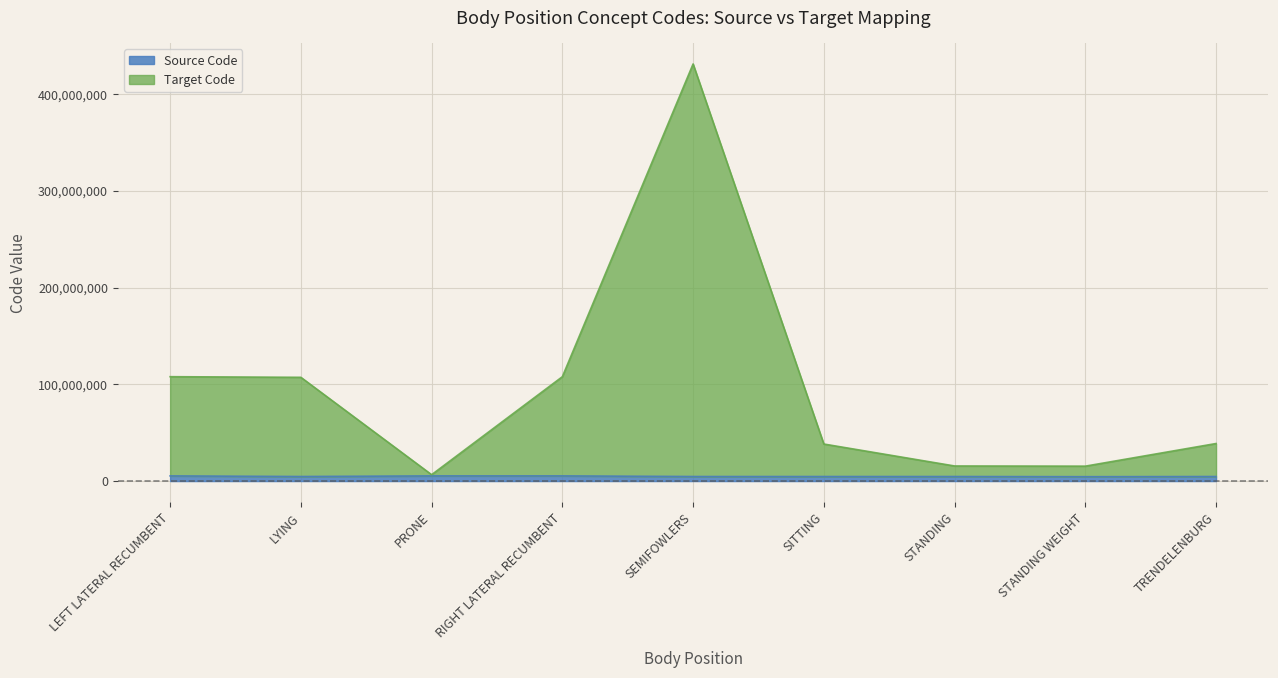

What is the sum of all Source Code values?

43950184